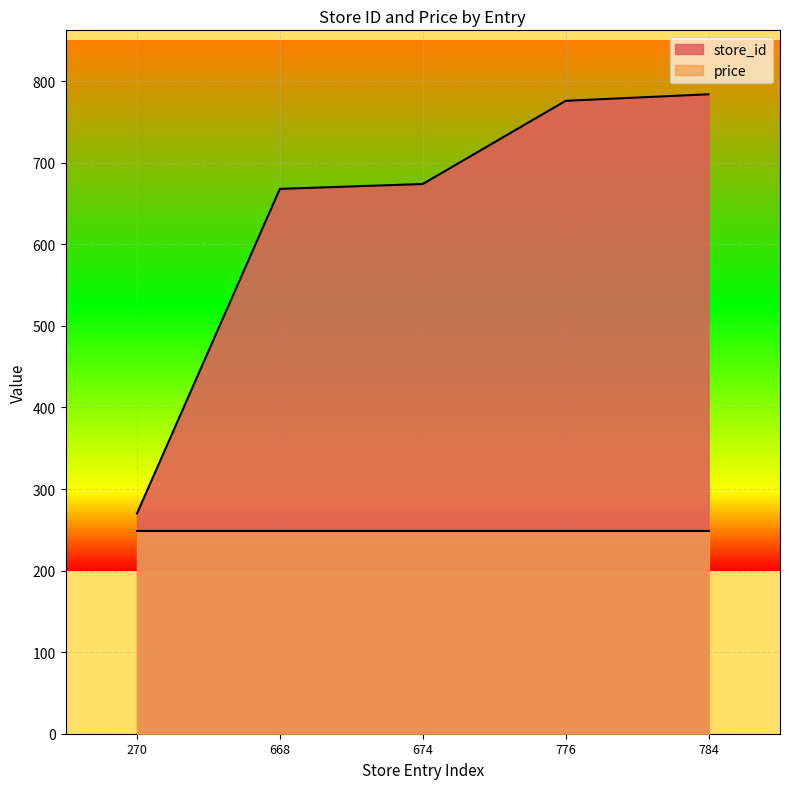

At which label is store_id closest to 527?

668